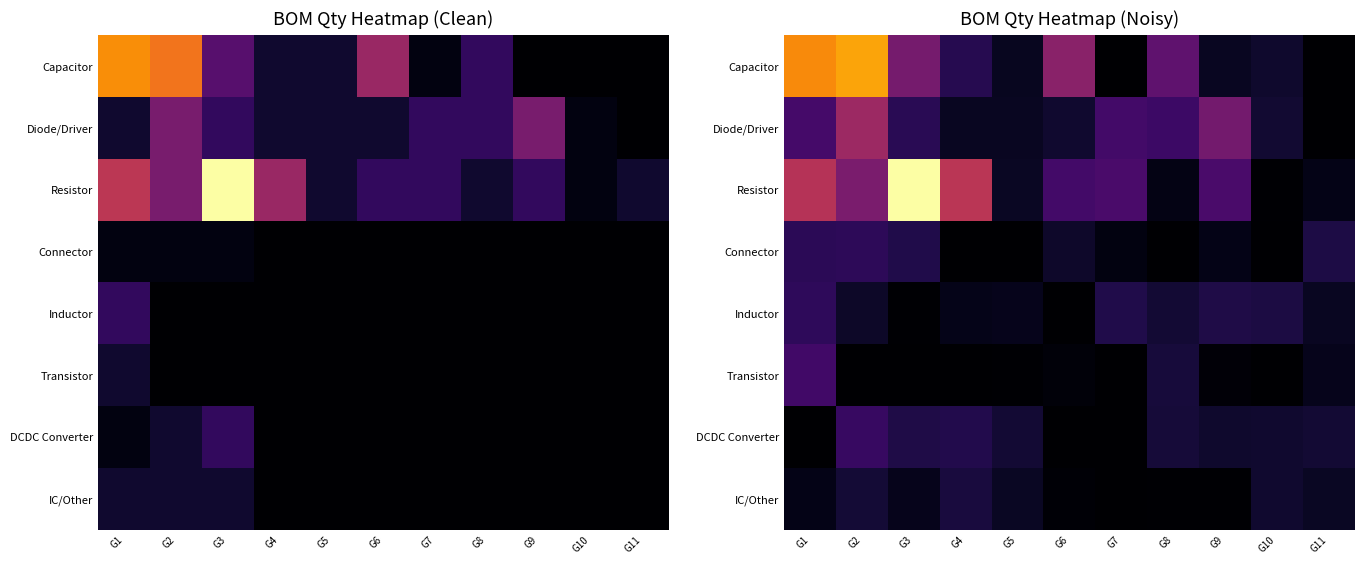

The Inductor series shows 2.9 at G9. True or false?

False